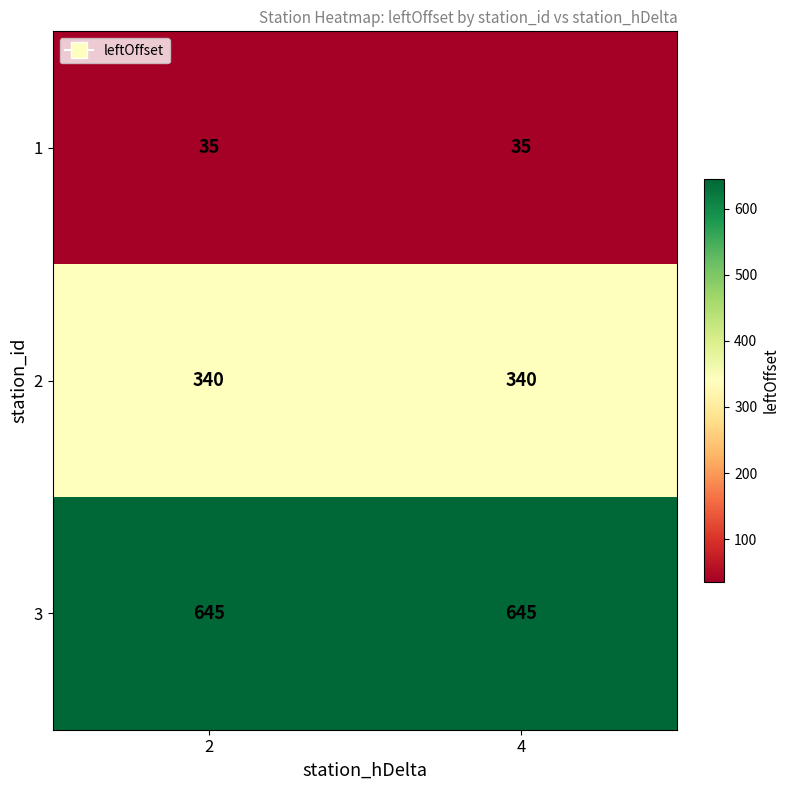

What is the spread (max minus min) of values at 2?

610